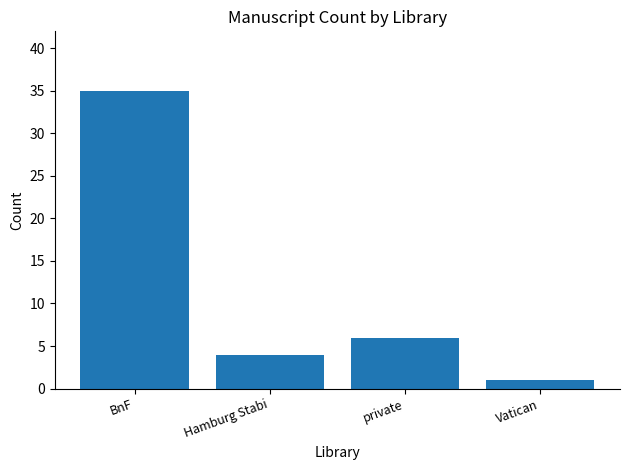

Rank the categories by value from highest to lowest.

BnF, private, Hamburg Stabi, Vatican